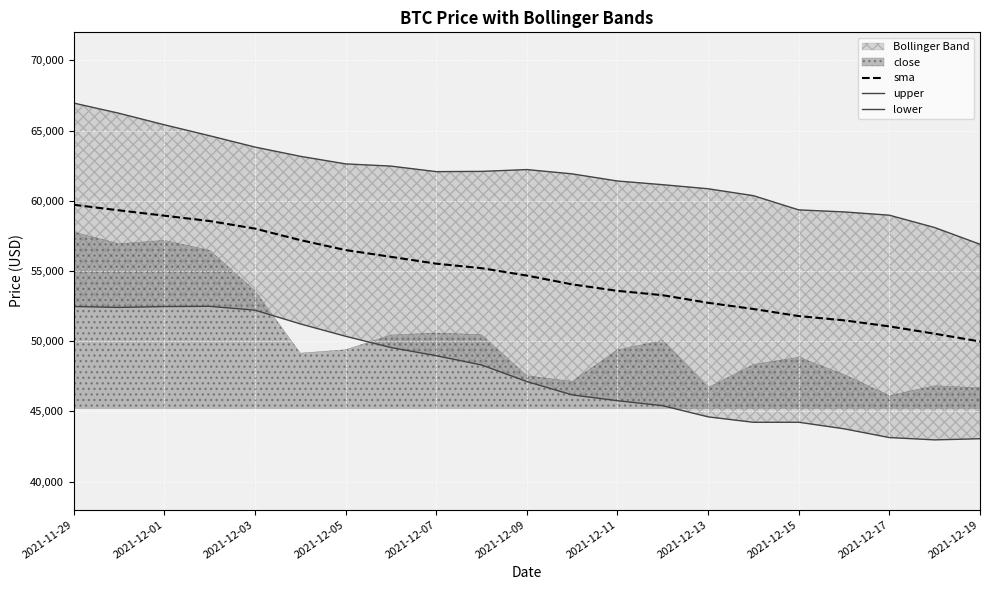

What is the difference between the second highest and minimum values in the sma series?

9341.4